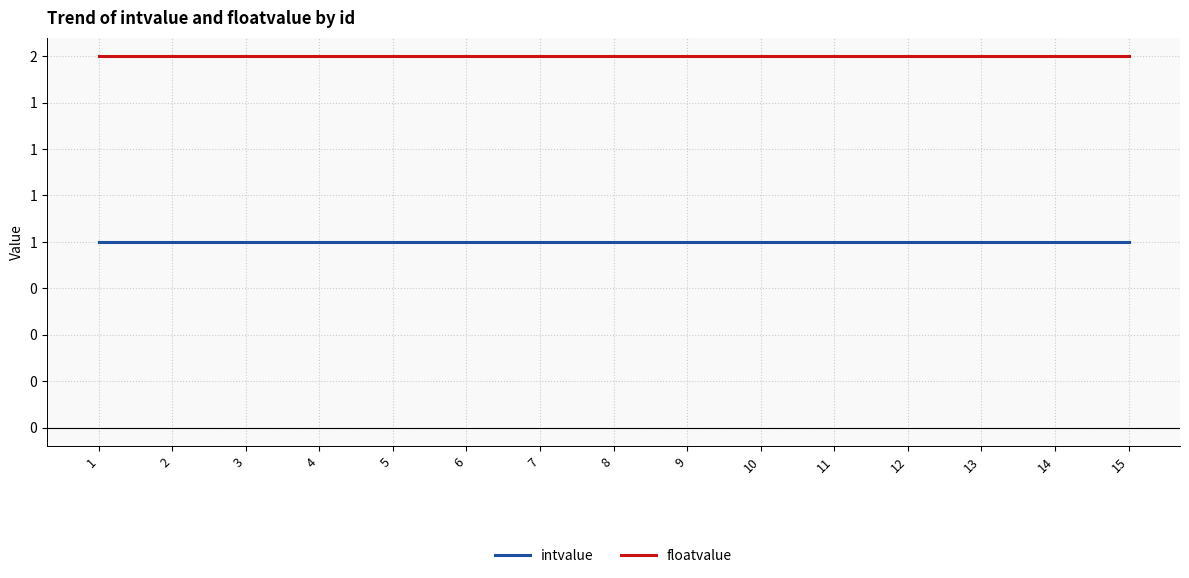

What is the total value across all series at 15?

3